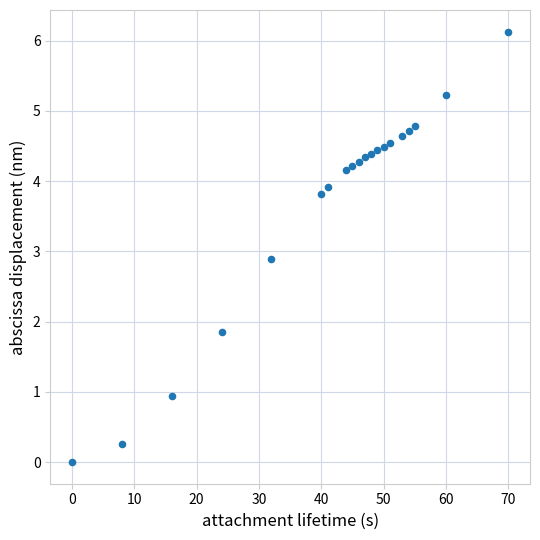

What Y value in the scatter plot is closest to 3?

2.9